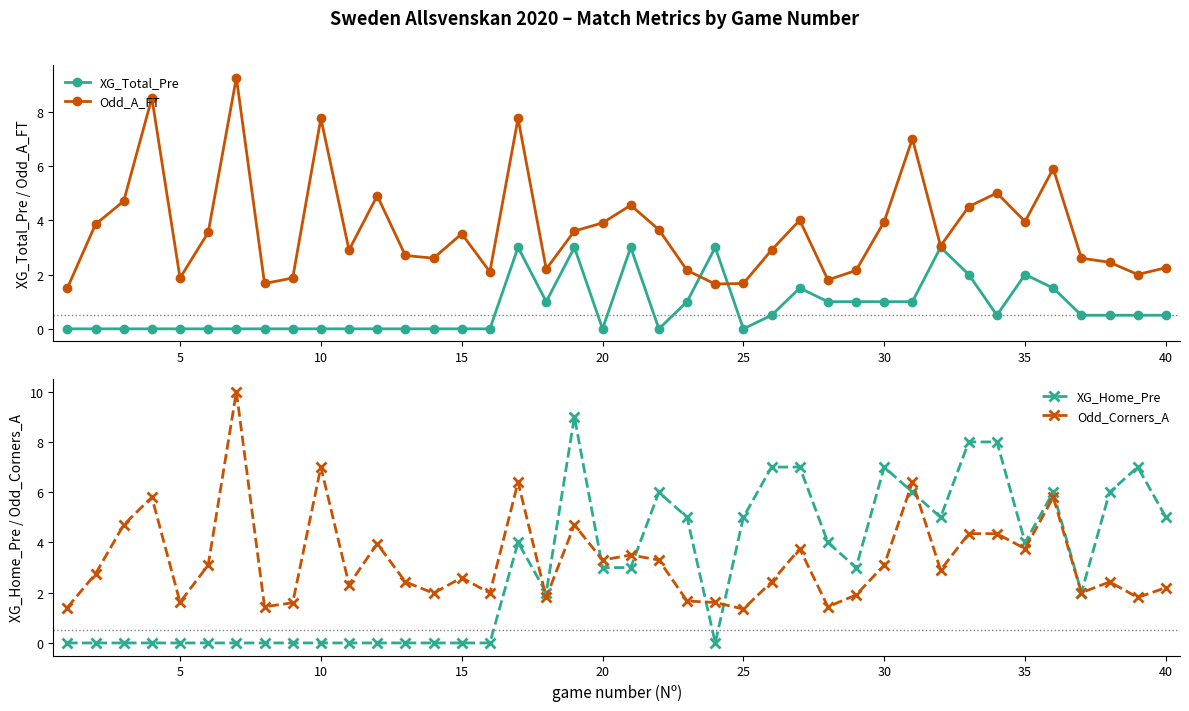

True or false: XG_Home_Pre has more than 0 points higher than both neighbors.

True